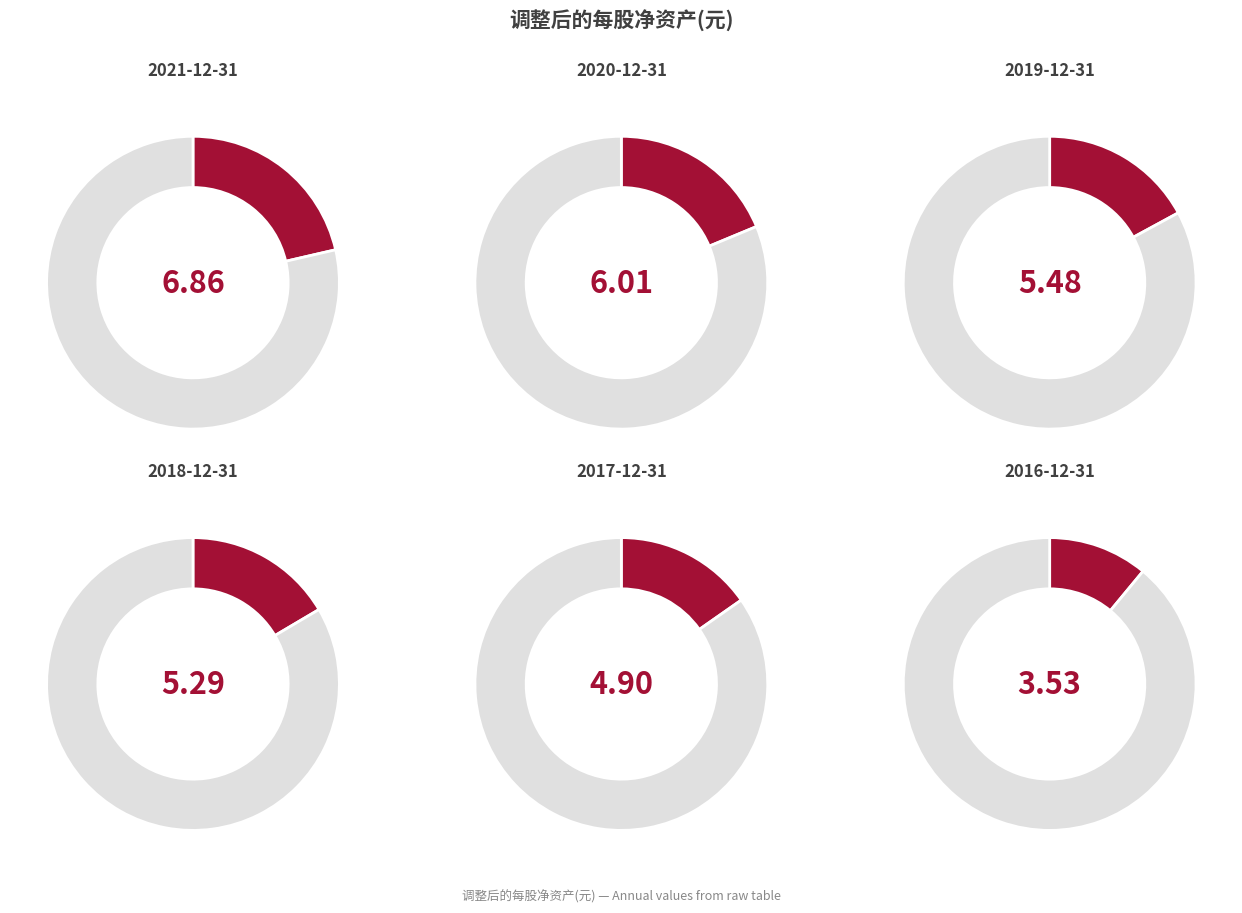

What percentage do 2021-12-31 and 2016-12-31 together represent?

32.4%